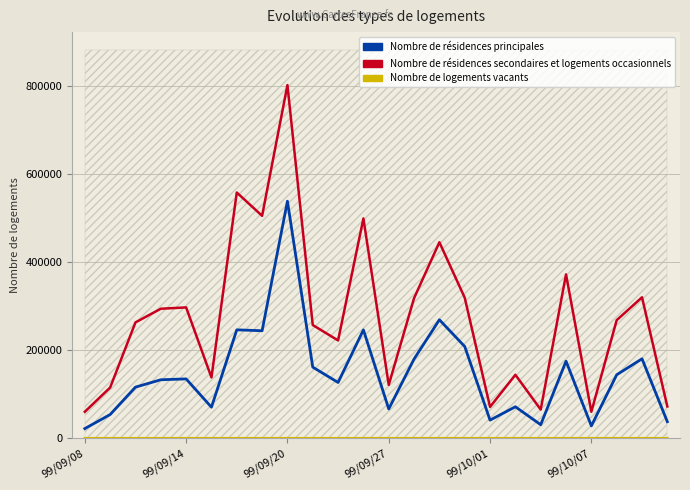

At how many categories does at least one series exceed 294332?

10